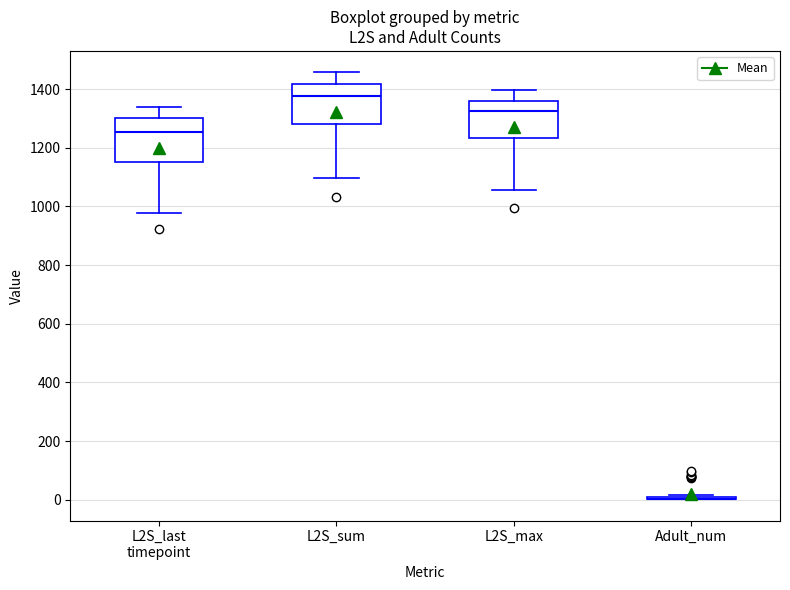

Reading left to right, transcribe this box plot: for each box, give where its median line is, the range the box spans, and where its two whiskers end, as read against the y-axis. The values are not printed on the chart, so give them approximately, as read against the axis.

L2S_last timepoint: median 1260, box 1160 to 1300, whiskers 980 to 1340
L2S_sum: median 1380, box 1280 to 1420, whiskers 1100 to 1460
L2S_max: median 1320, box 1240 to 1360, whiskers 1060 to 1400
Adult_num: box collapsed to a line at 0, whiskers 0 to 20